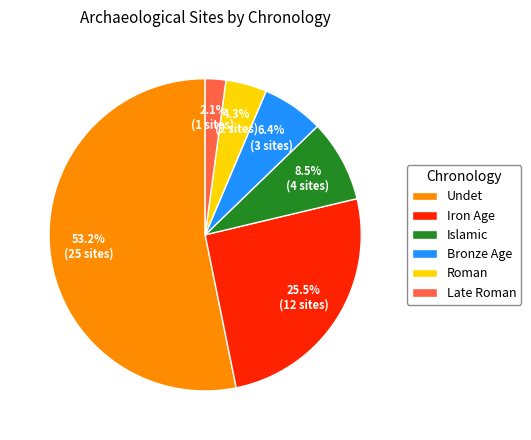

How many slices are in this pie chart?

6